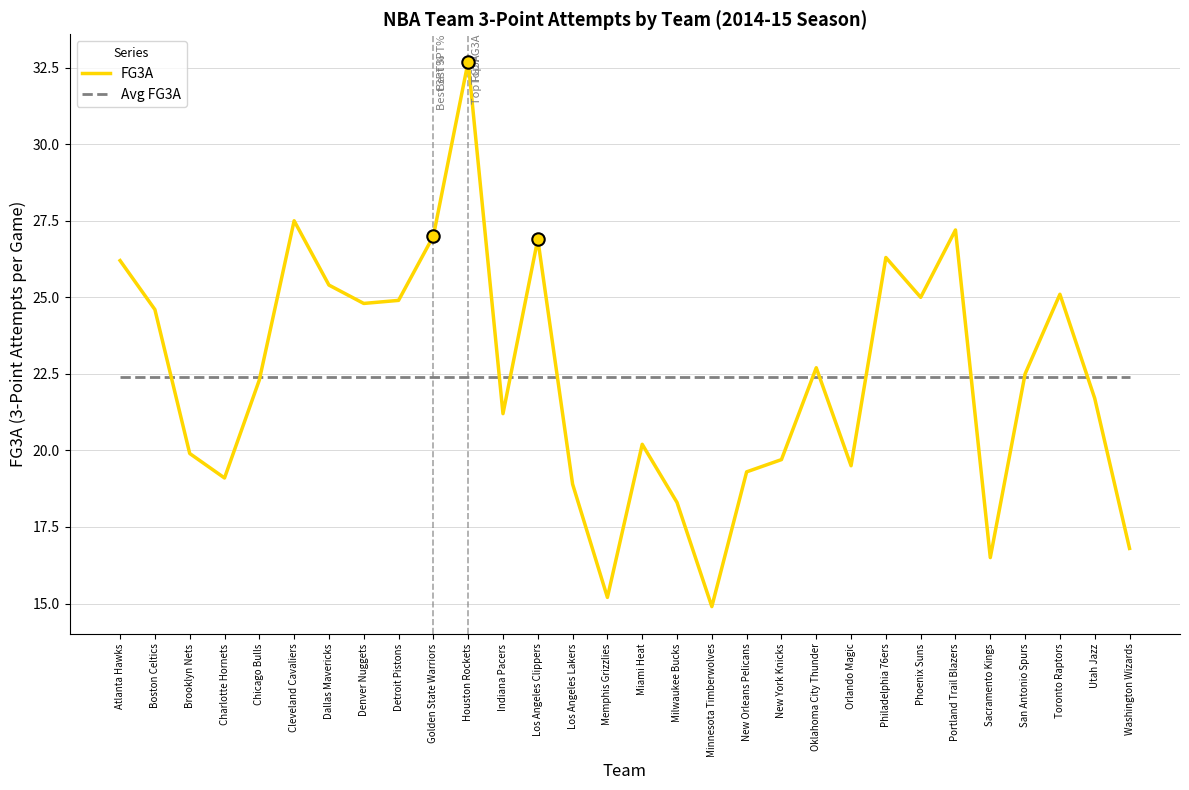

At how many categories does at least one series exceed 28?

1